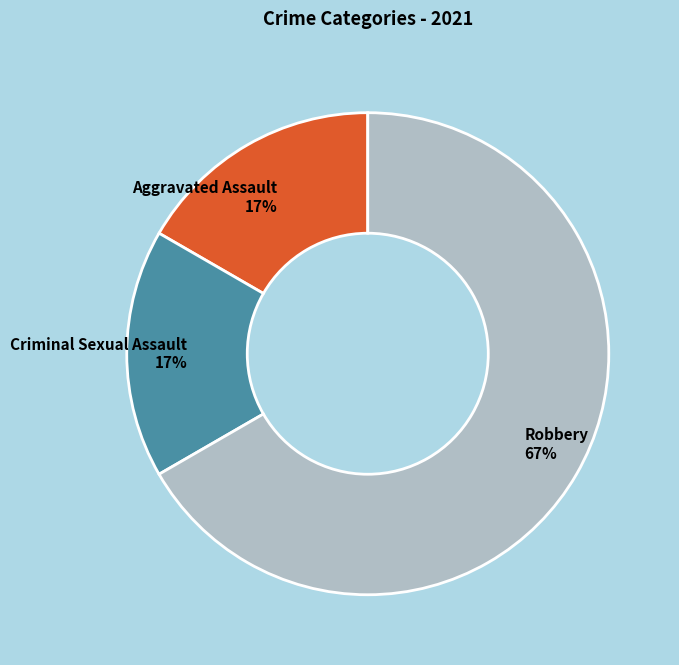

Do Aggravated Assault 17% and Criminal Sexual Assault 17% together represent more than half of the pie?

No